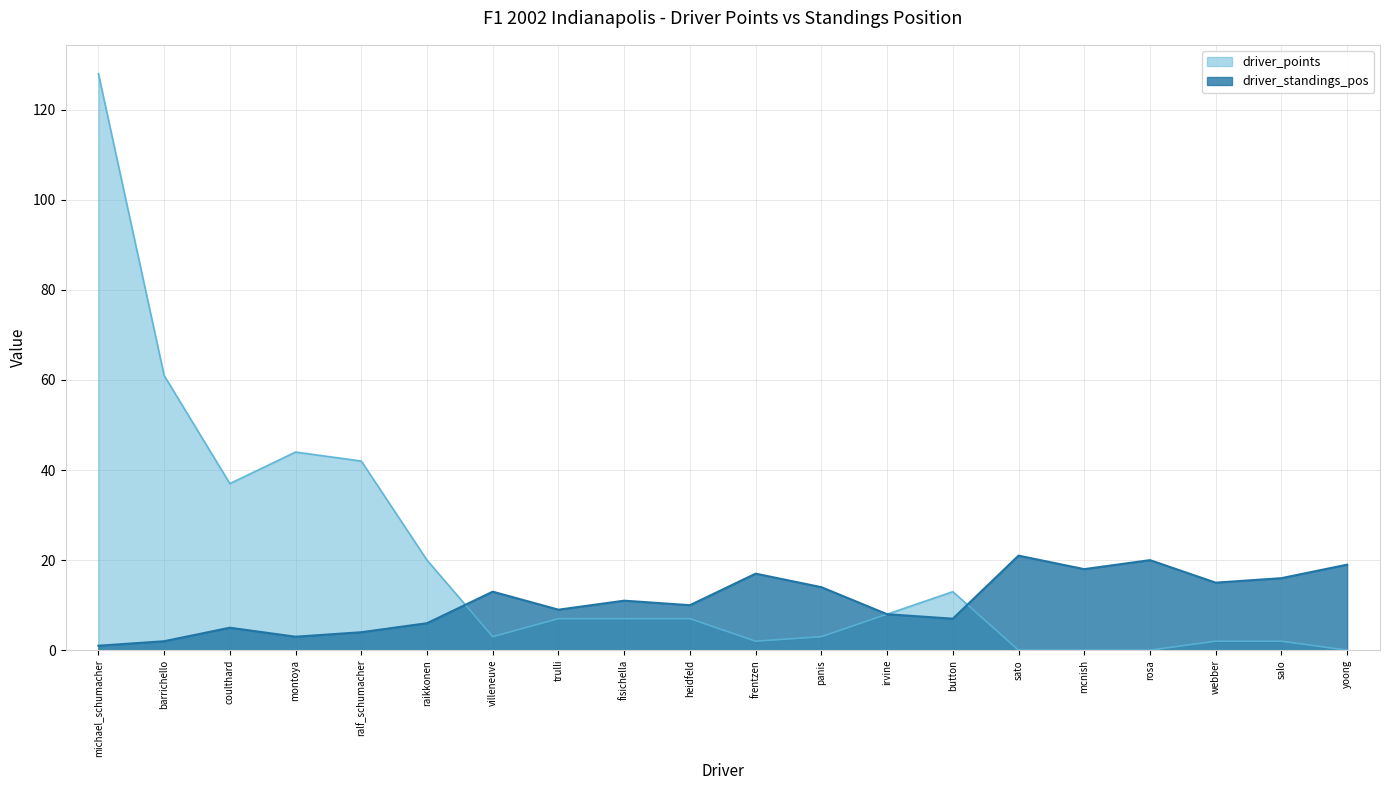

Reading left to right, what are all the values shown in this chart?

driver_points: michael_schumacher=128	barrichello=61	coulthard=37	montoya=44	ralf_schumacher=42	raikkonen=20	villeneuve=3	trulli=7	fisichella=7	heidfeld=7	frentzen=2	panis=3	irvine=8	button=13	sato=0	mcnish=0	rosa=0	webber=2	salo=2	yoong=0
driver_standings_pos: michael_schumacher=1	barrichello=2	coulthard=5	montoya=3	ralf_schumacher=4	raikkonen=6	villeneuve=13	trulli=9	fisichella=11	heidfeld=10	frentzen=17	panis=14	irvine=8	button=7	sato=21	mcnish=18	rosa=20	webber=15	salo=16	yoong=19